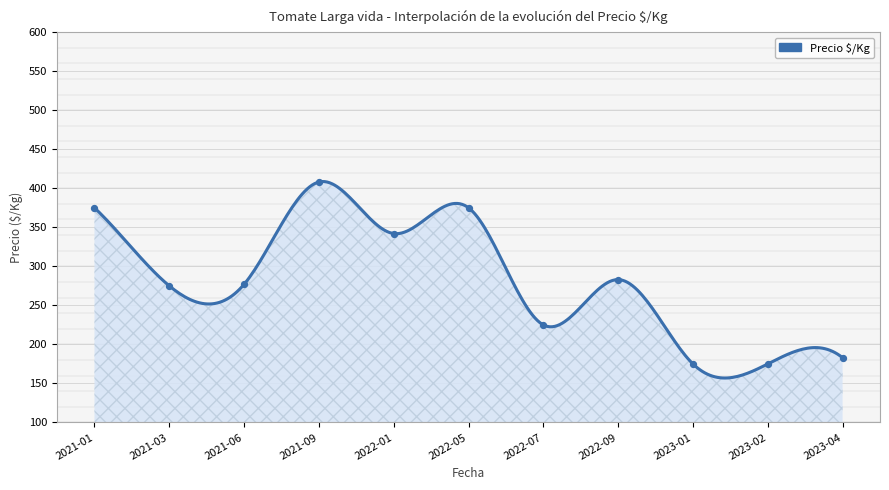

Approximately how many times larger is the value at 2021-09-28 compared to 2021-01-27?

1.1